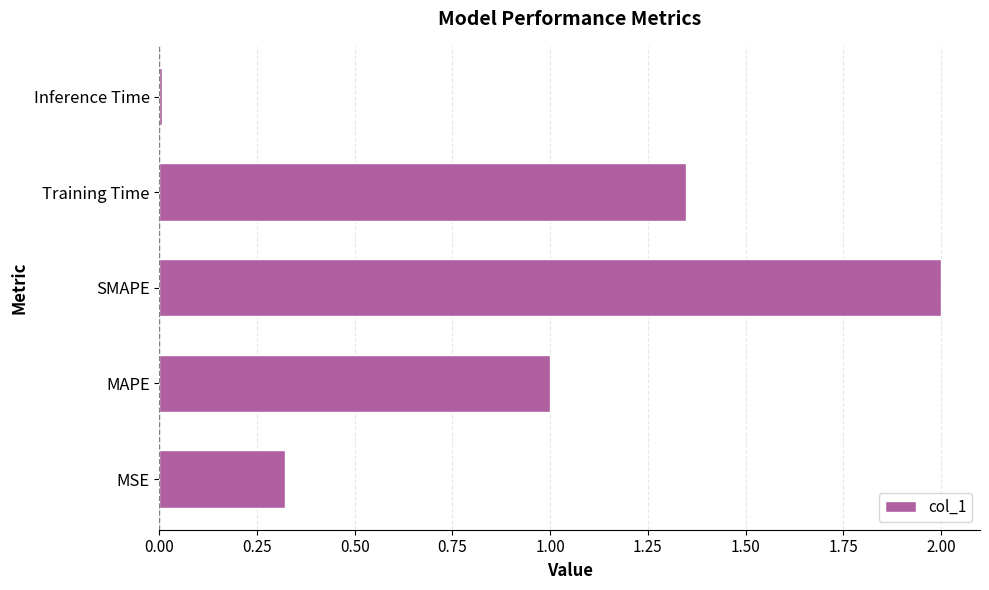

Which label corresponds to the smallest value in the chart?

Inference Time